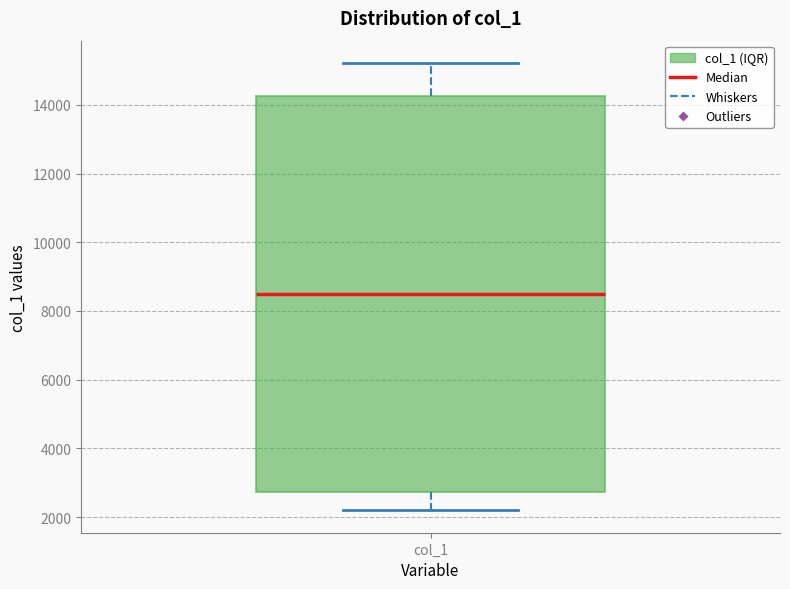

Transcribe this box plot: give where the median line is, the range the box spans, and where the two whiskers end, as read against the y-axis. The values are not printed on the chart, so give them approximately, as read against the axis.

median 8600, box 2800 to 14200, whiskers 2200 to 15200